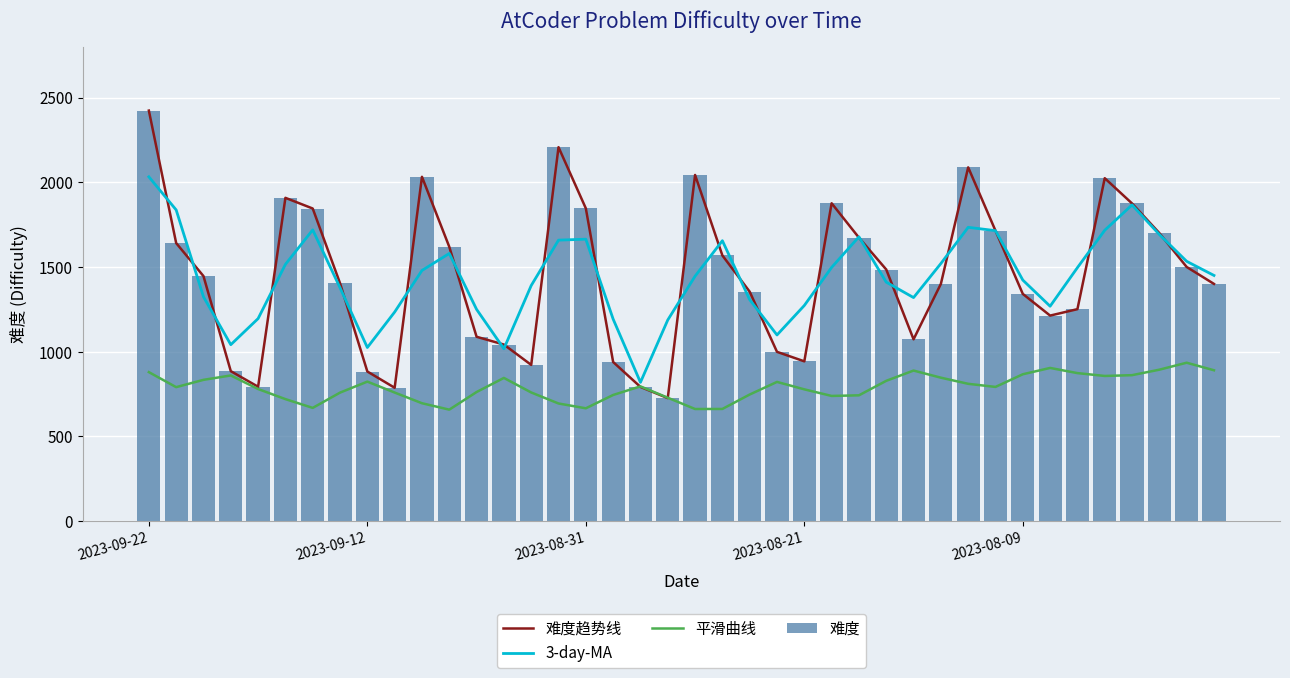

At how many categories does at least one series exceed 1818?

12